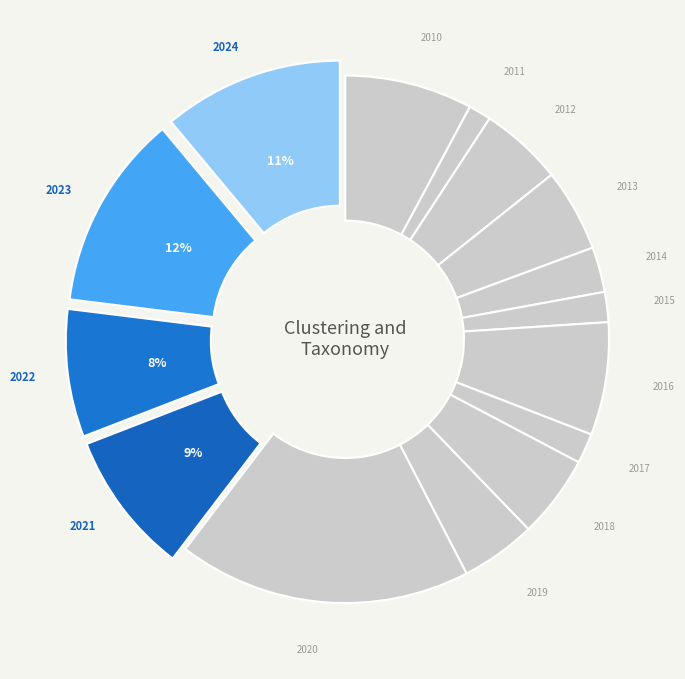

Which slice is the largest?

2020